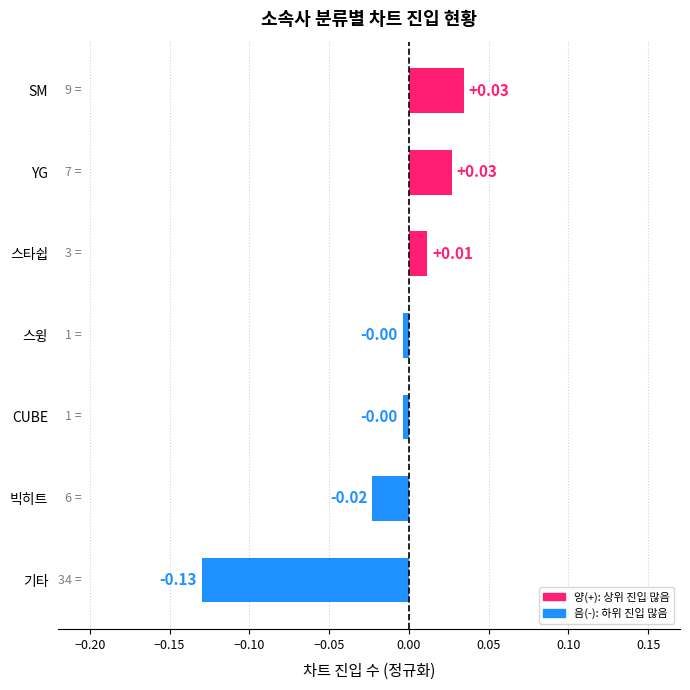

At which category does the chart reach its minimum across all series?

기타